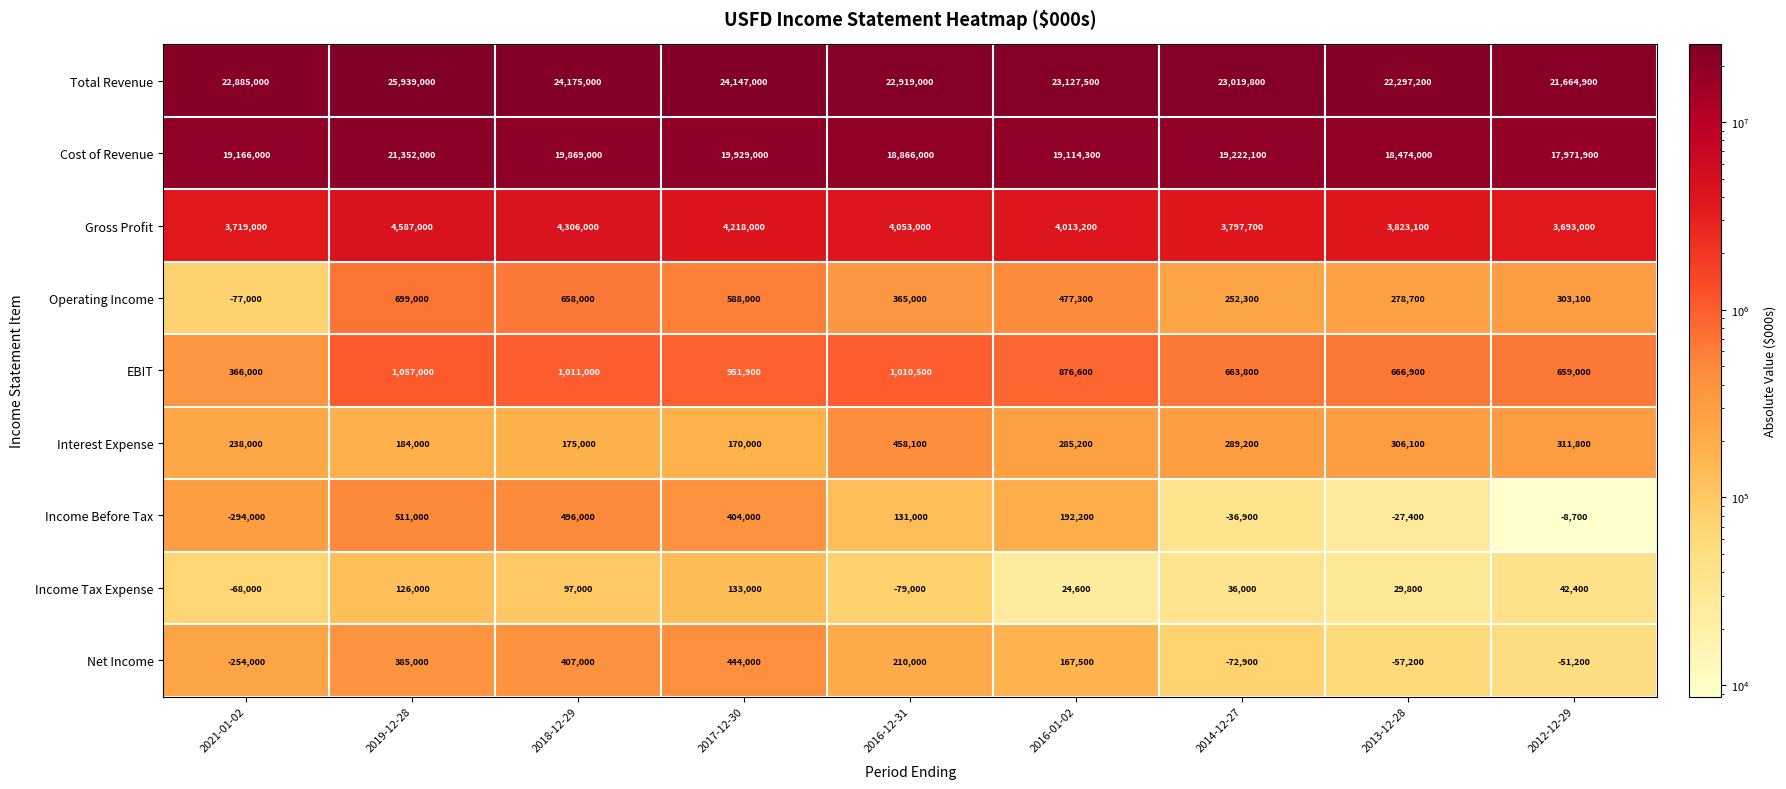

The value of Income Before Tax at 2017-12-30 is 659090. True or false?

False